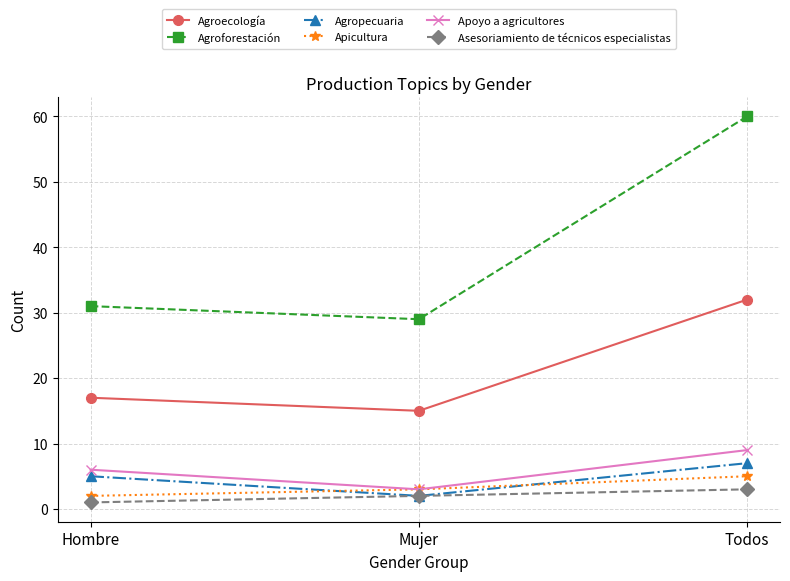

Is it true that Agroecología equals 15 at Mujer?

True